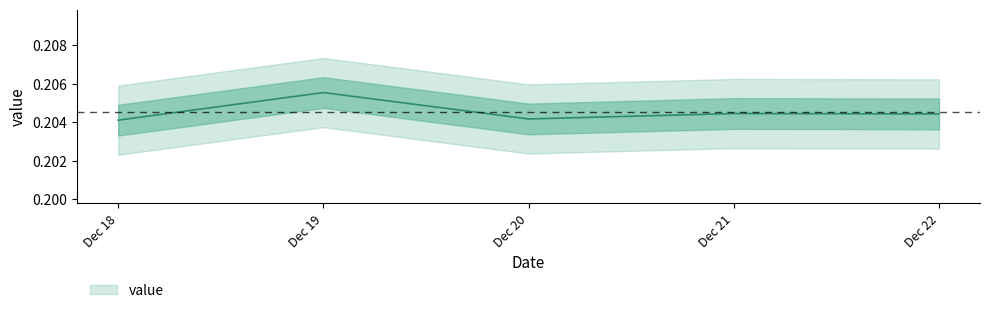

What is the greatest value displayed?

0.2